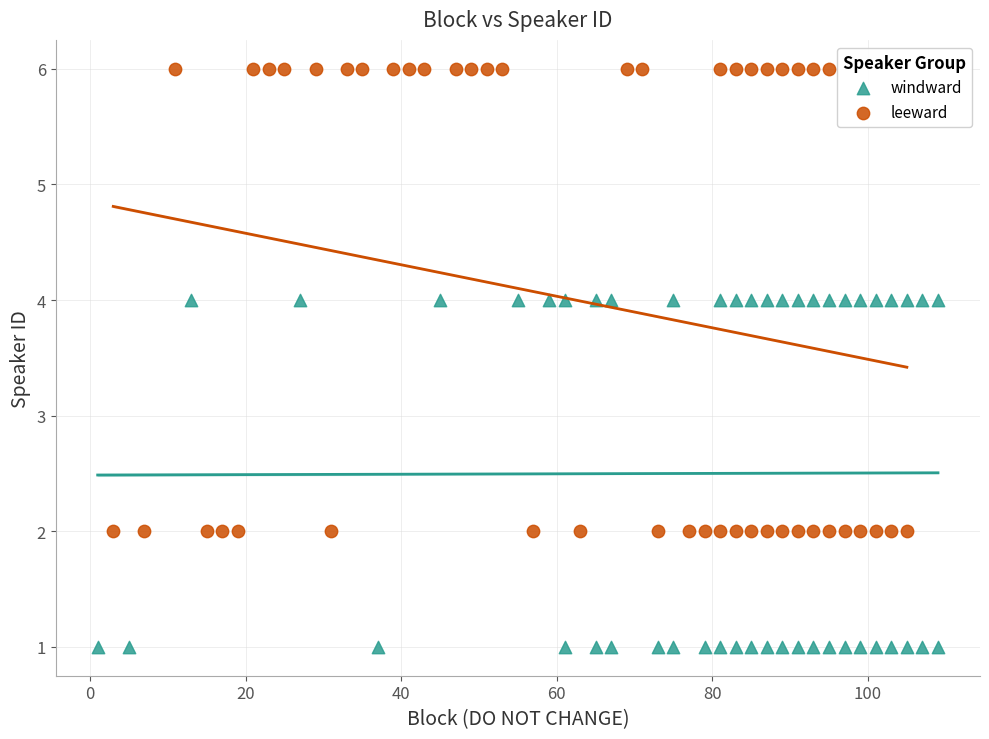

Which series has the widest spread of Y values?

leeward